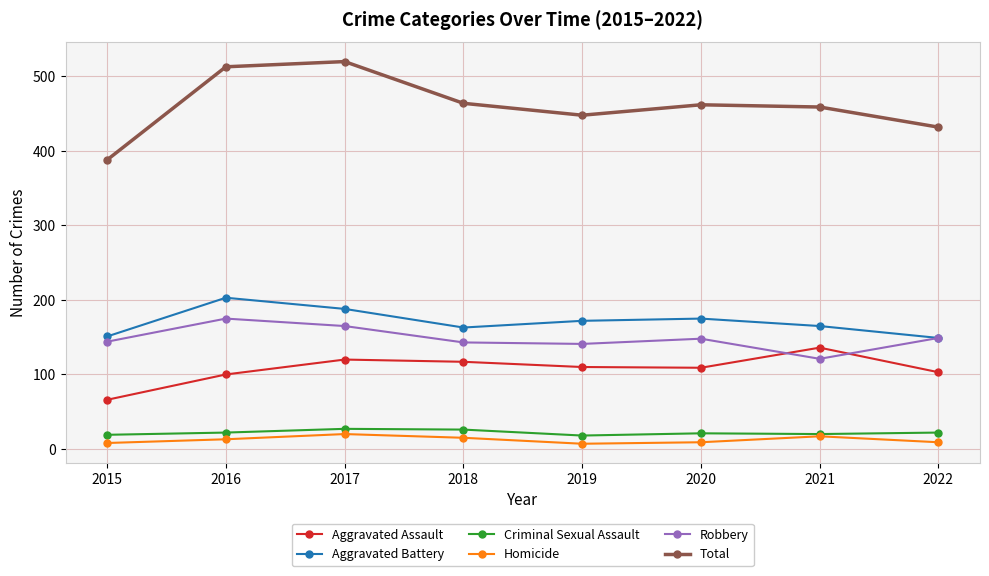

Which series has the largest range (max minus min)?

Total